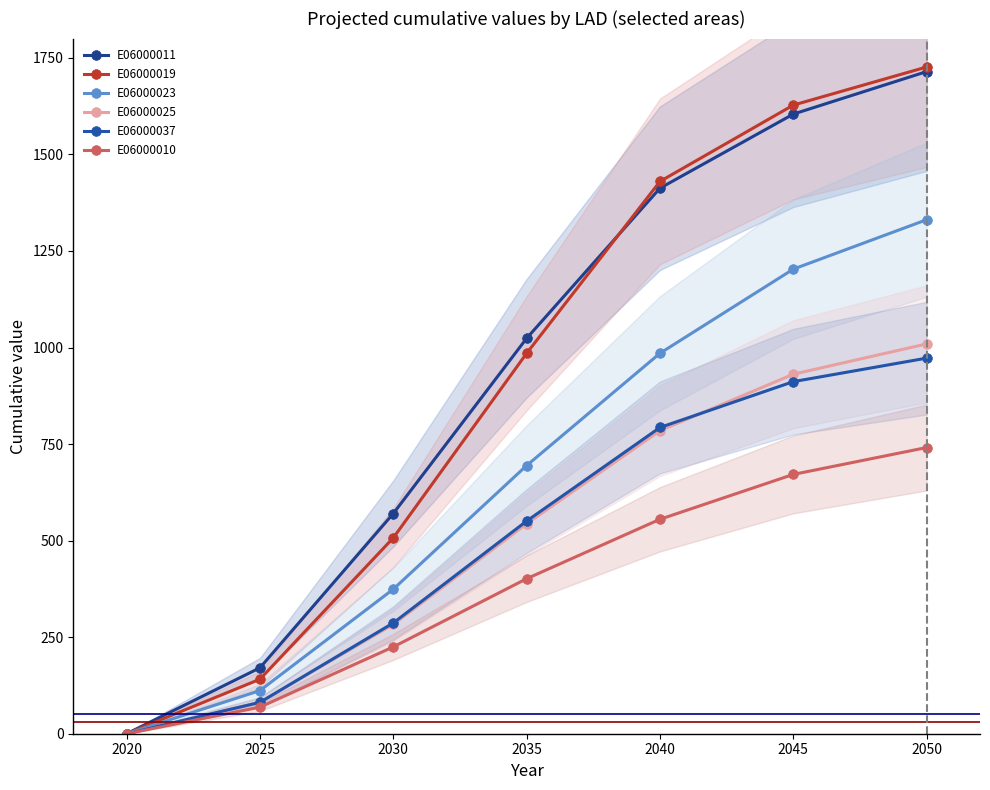

How many positive values does the E06000010 series have?

6